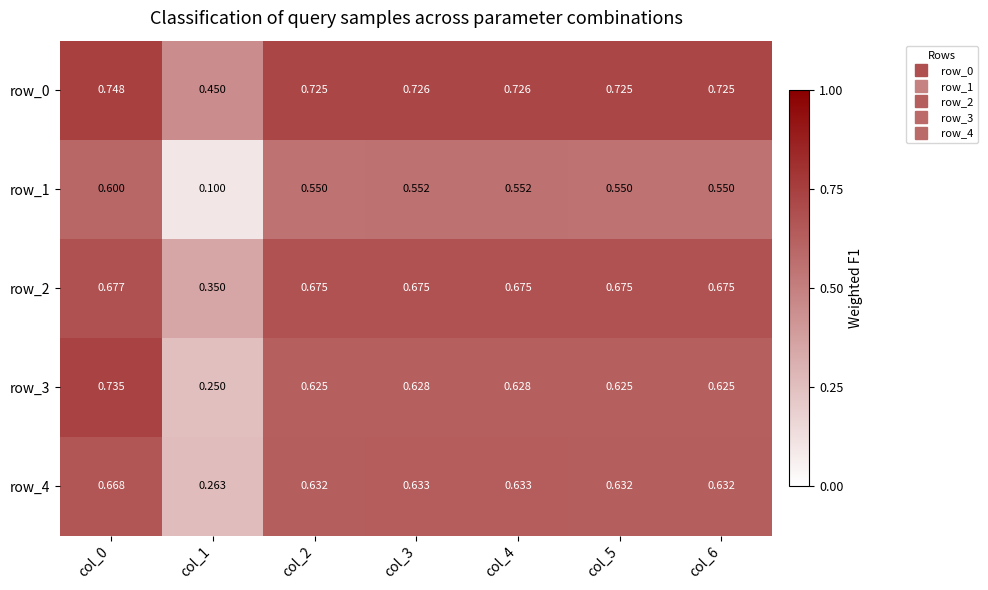

True or false: row_3 has a value of 0.3 at col_3.

False